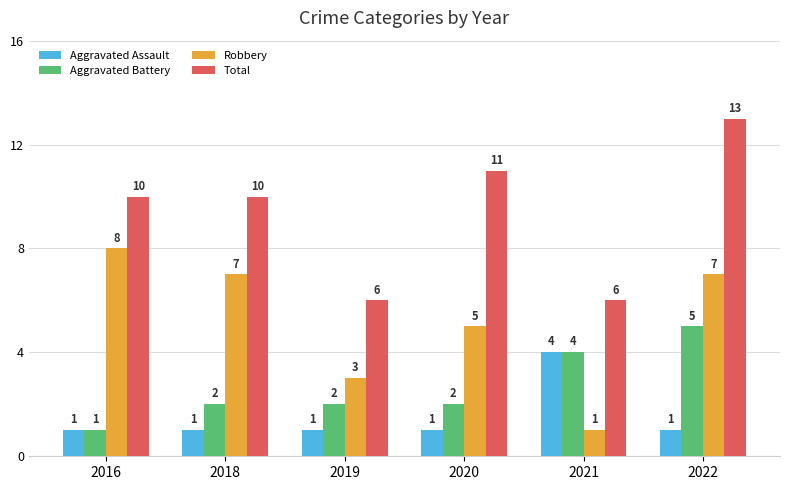

How many Robbery values are between 3 and 7?

4